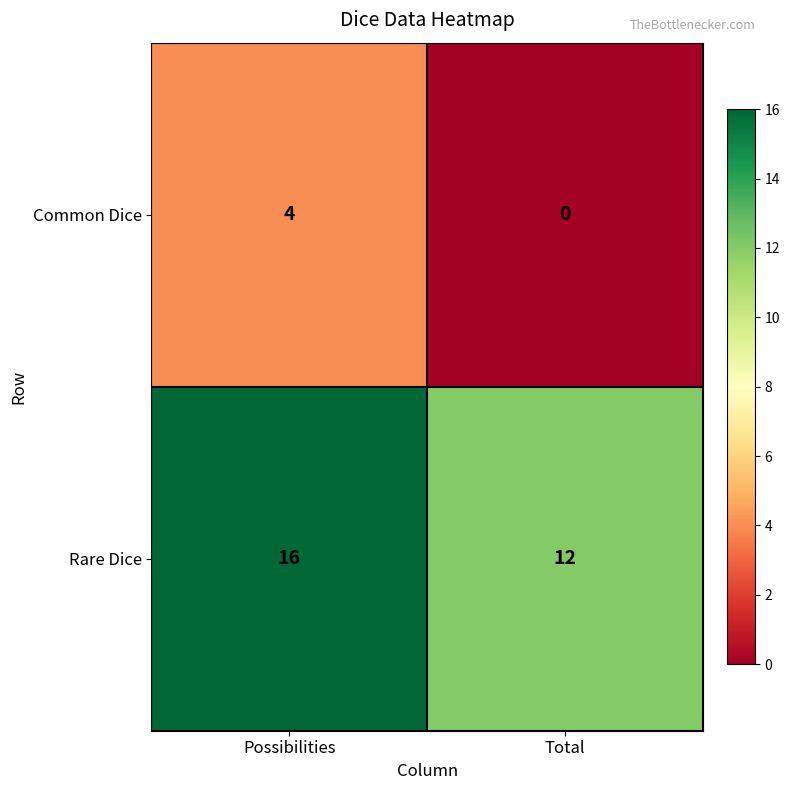

What is the spread (max minus min) of values at Total?

12